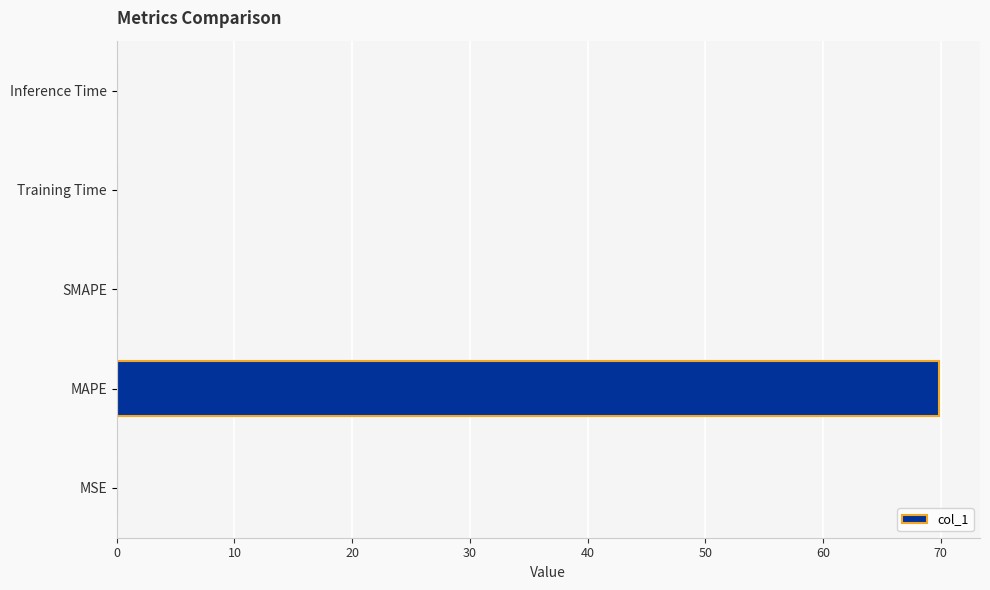

True or false: the data shows 0.0 at MSE.

True